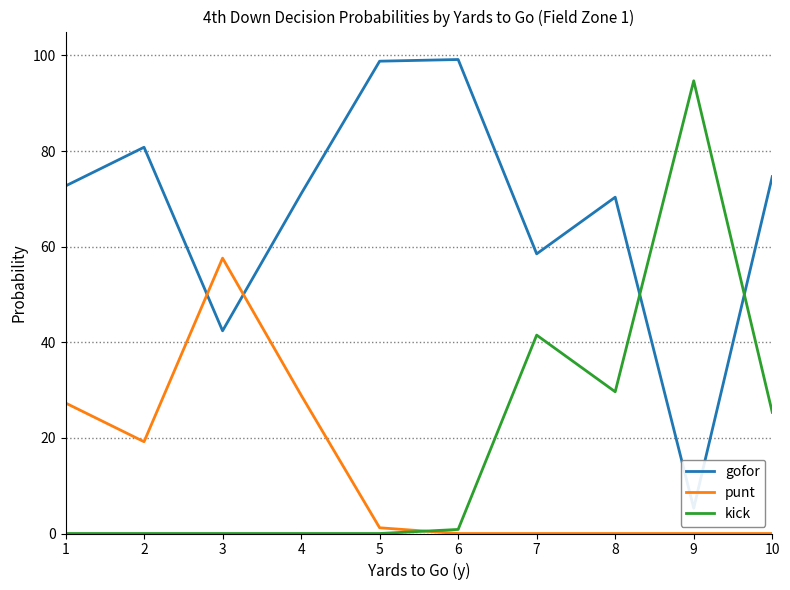

True or false: gofor has a value of 0.1 at 9.

False